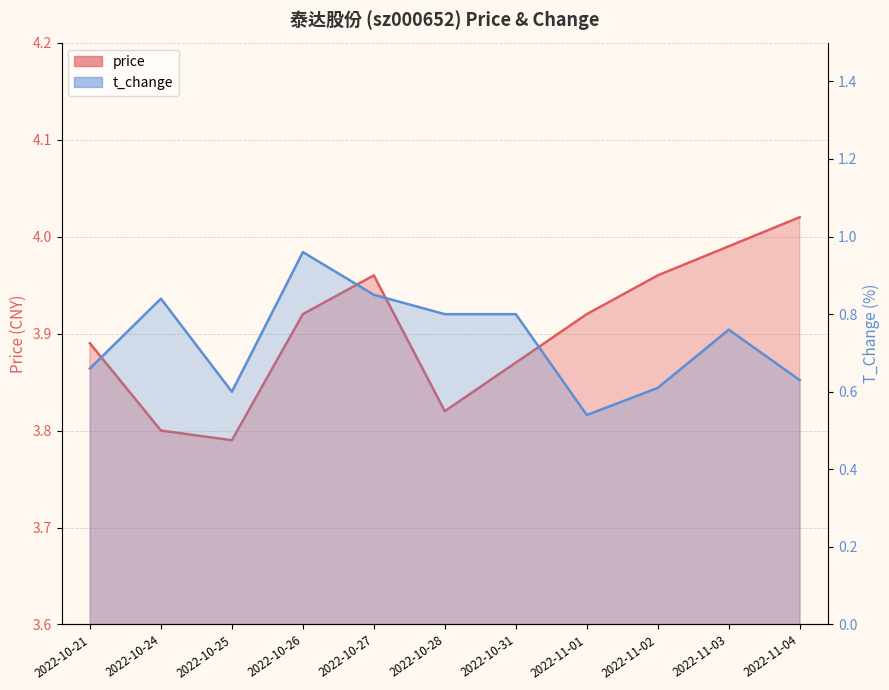

What is the sum of the t_change values at 2022-10-25 and 2022-10-28?

1.4